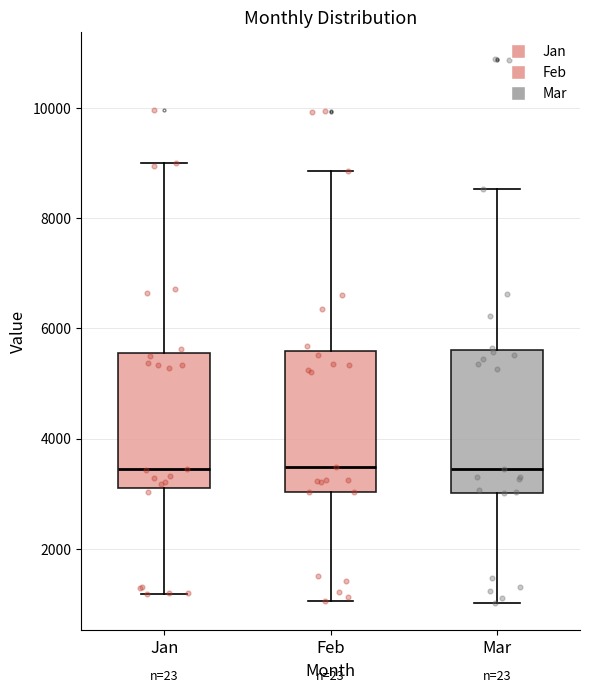

Reading left to right, read every box against the y-axis: the position of its median line, the range the box covers, and the ends of its whiskers. The values are not printed on the chart, so give them approximately, as read against the axis.

Jan: median 3400, box 3200 to 5600, whiskers 1200 to 9000
Feb: median 3400, box 3000 to 5600, whiskers 1000 to 8800
Mar: median 3400, box 3000 to 5600, whiskers 1000 to 8600